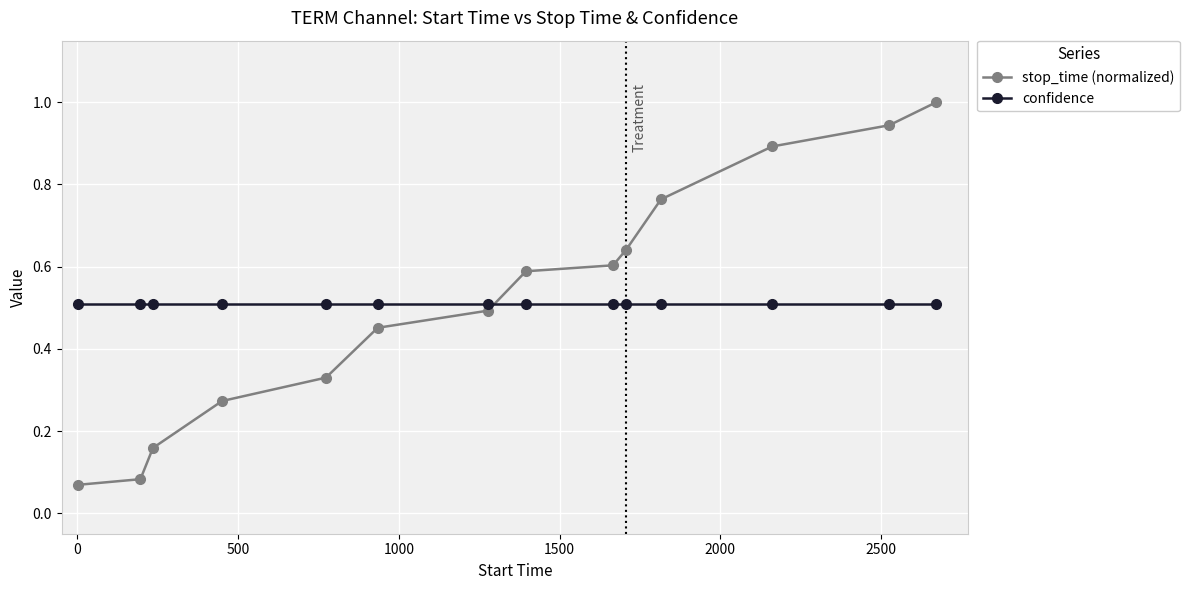

After their last crossing, which series has the higher values: confidence or stop_time (normalized)?

stop_time (normalized)